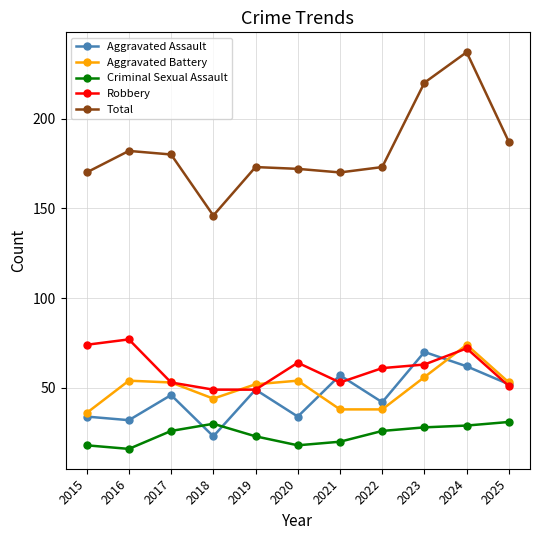

What is the value of the Criminal Sexual Assault point at the 8th from the left?

26